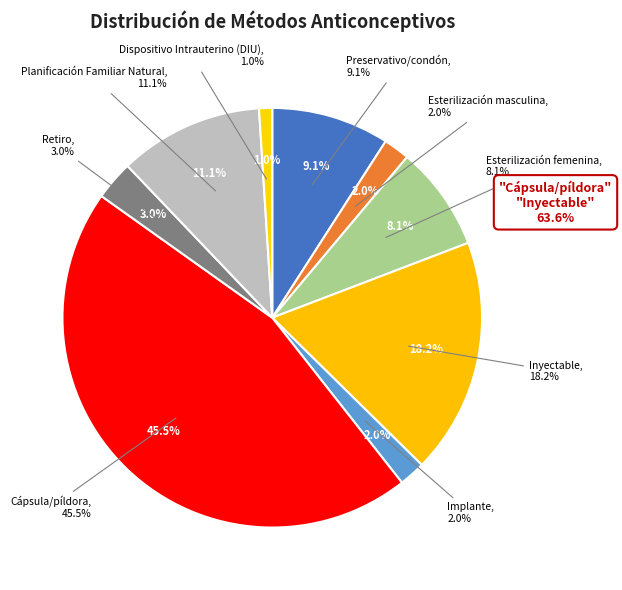

Count the number of slices in the pie.

9